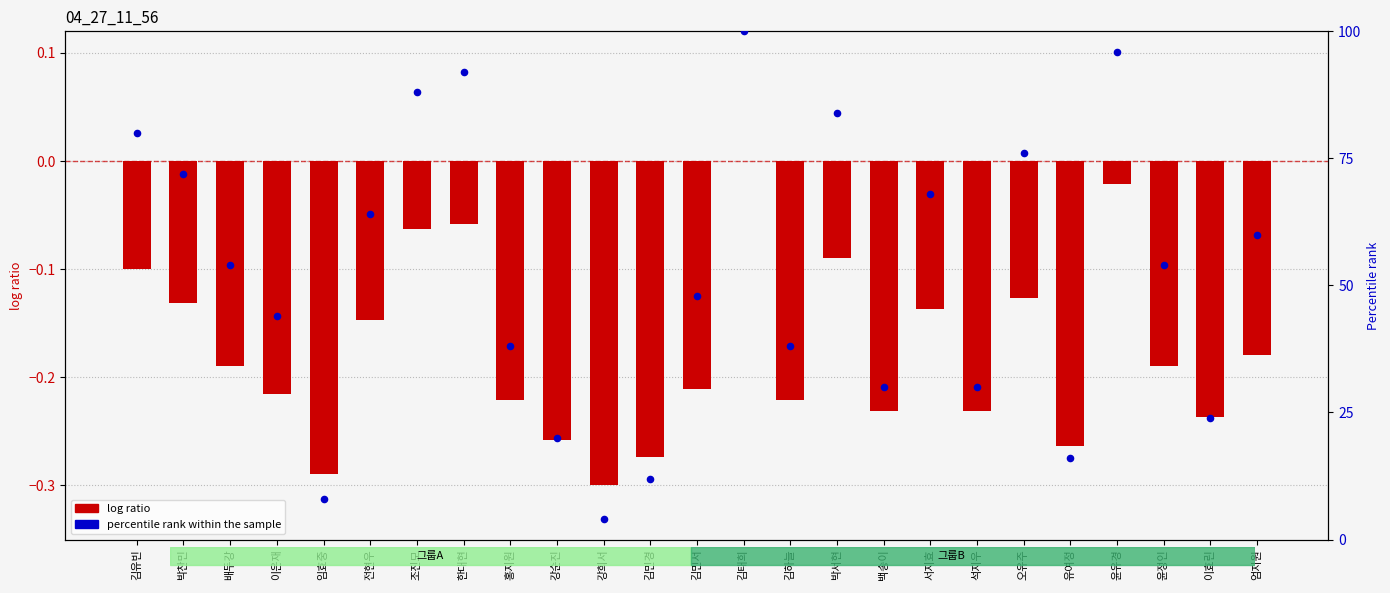

At how many categories does at least one series exceed 72?

7